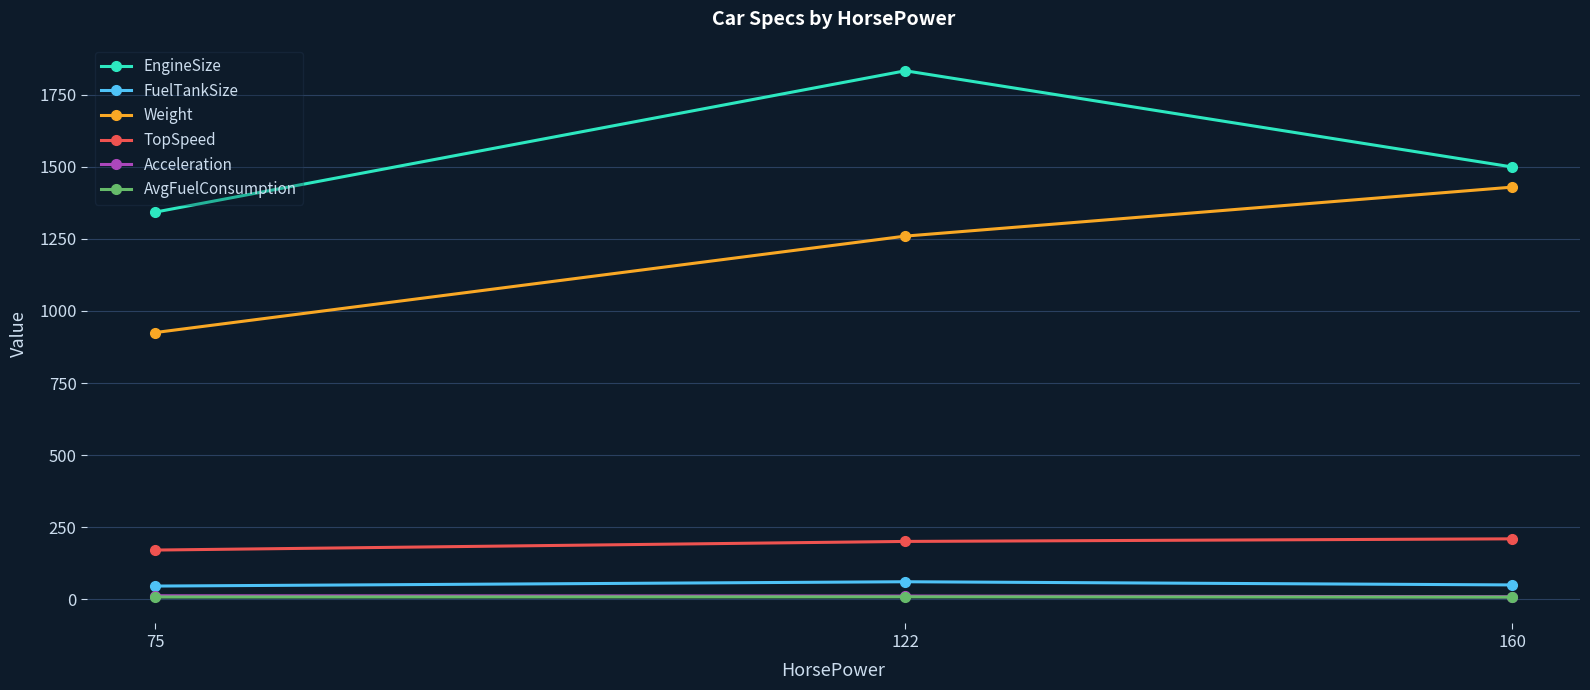

Which series changed the most between 122 and 160?

EngineSize